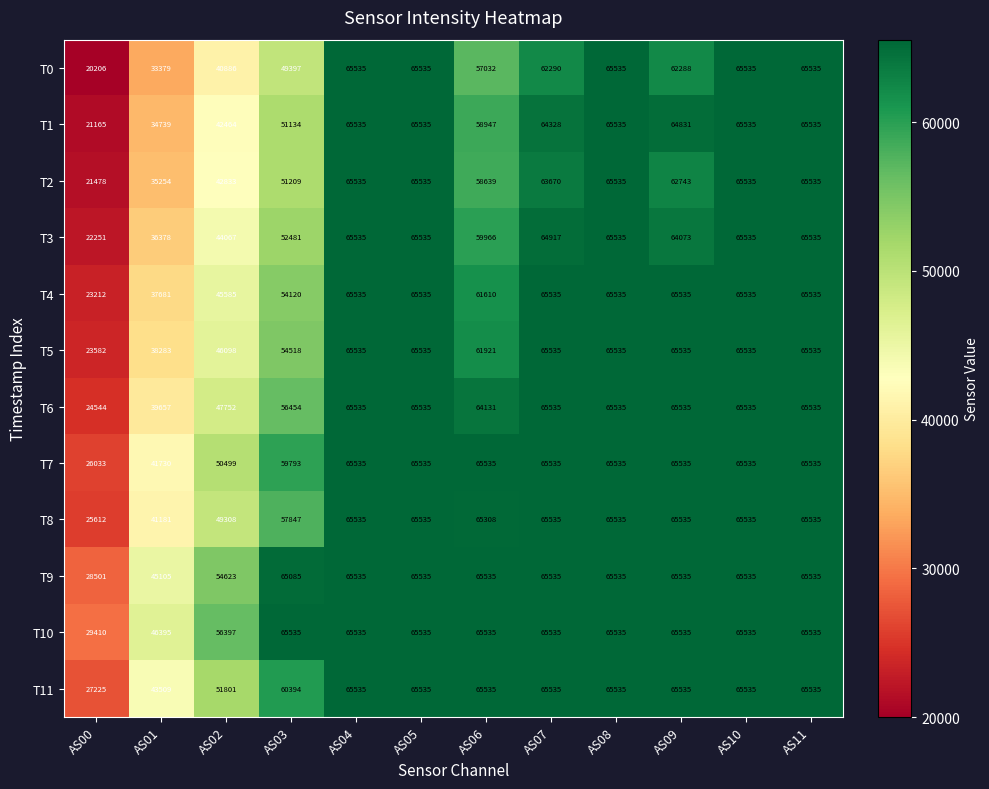

At how many categories does at least one series exceed 33720?

11